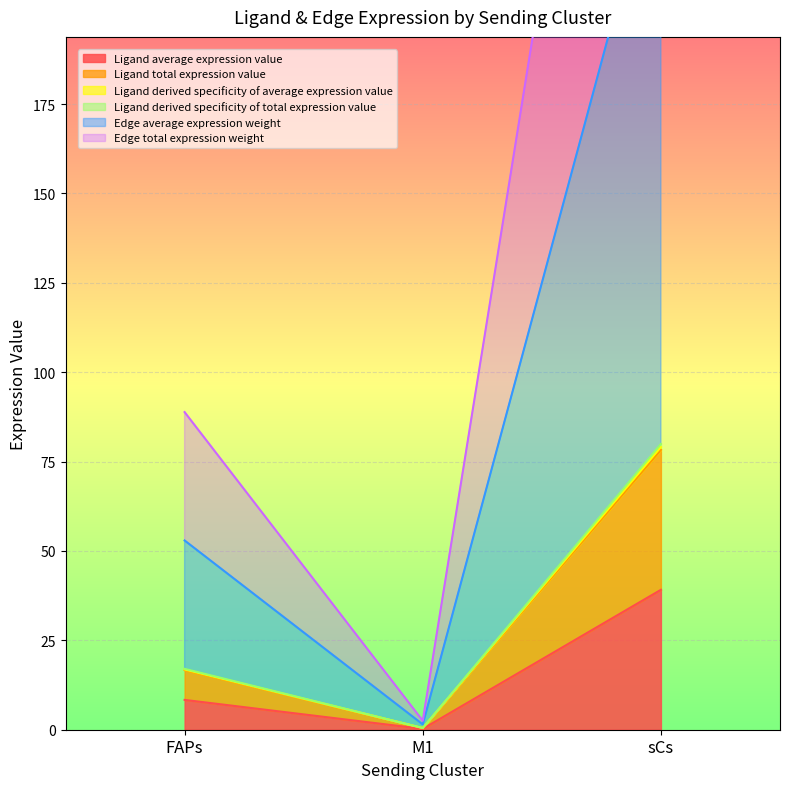

The Ligand average expression value series shows 8.3 at FAPs. True or false?

True